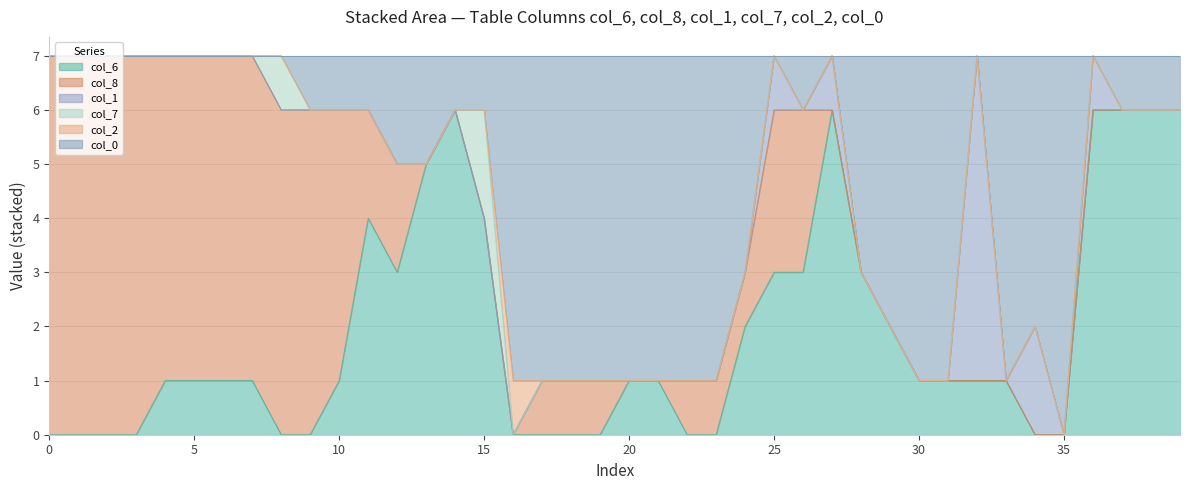

How many lines are shown in the chart?

6